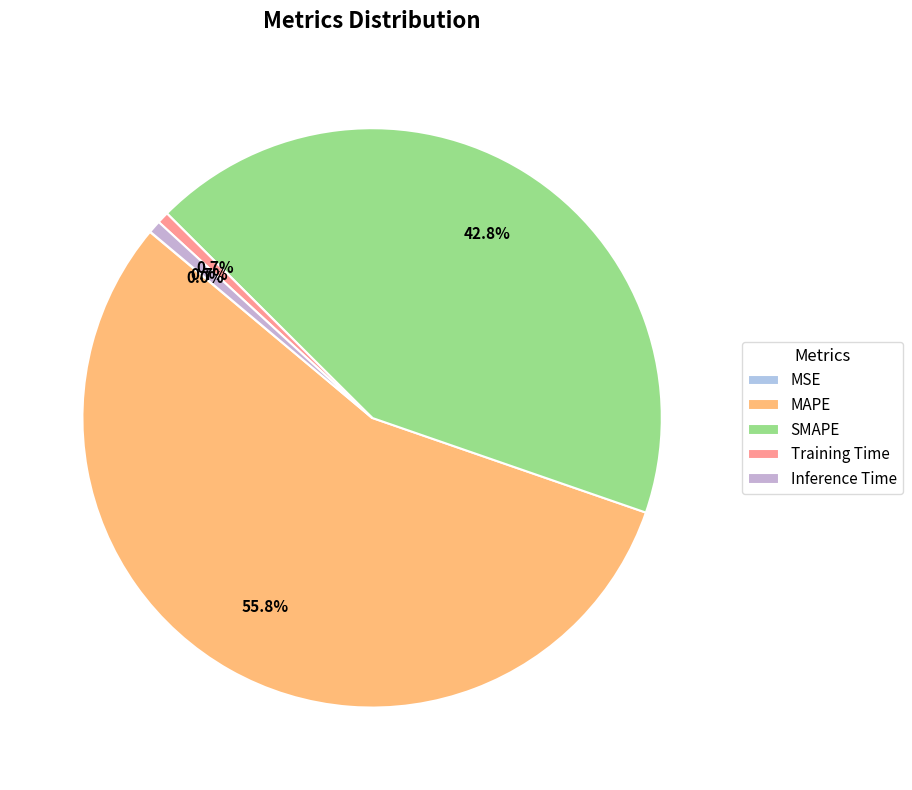

What is the change in value from MAPE to Inference Time?

-59.8